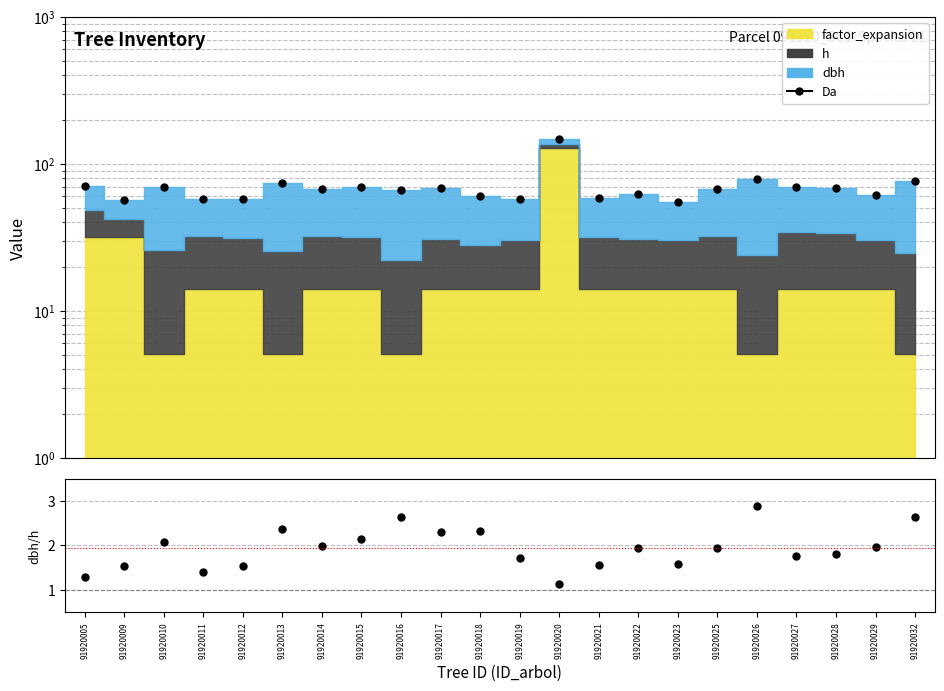

Rank the categories by dbh/h value from highest to lowest.

91920026, 91920032, 91920016, 91920013, 91920018, 91920017, 91920015, 91920010, 91920014, 91920029, 91920025, 91920022, 91920028, 91920027, 91920019, 91920023, 91920021, 91920012, 91920009, 91920011, 91920005, 91920020